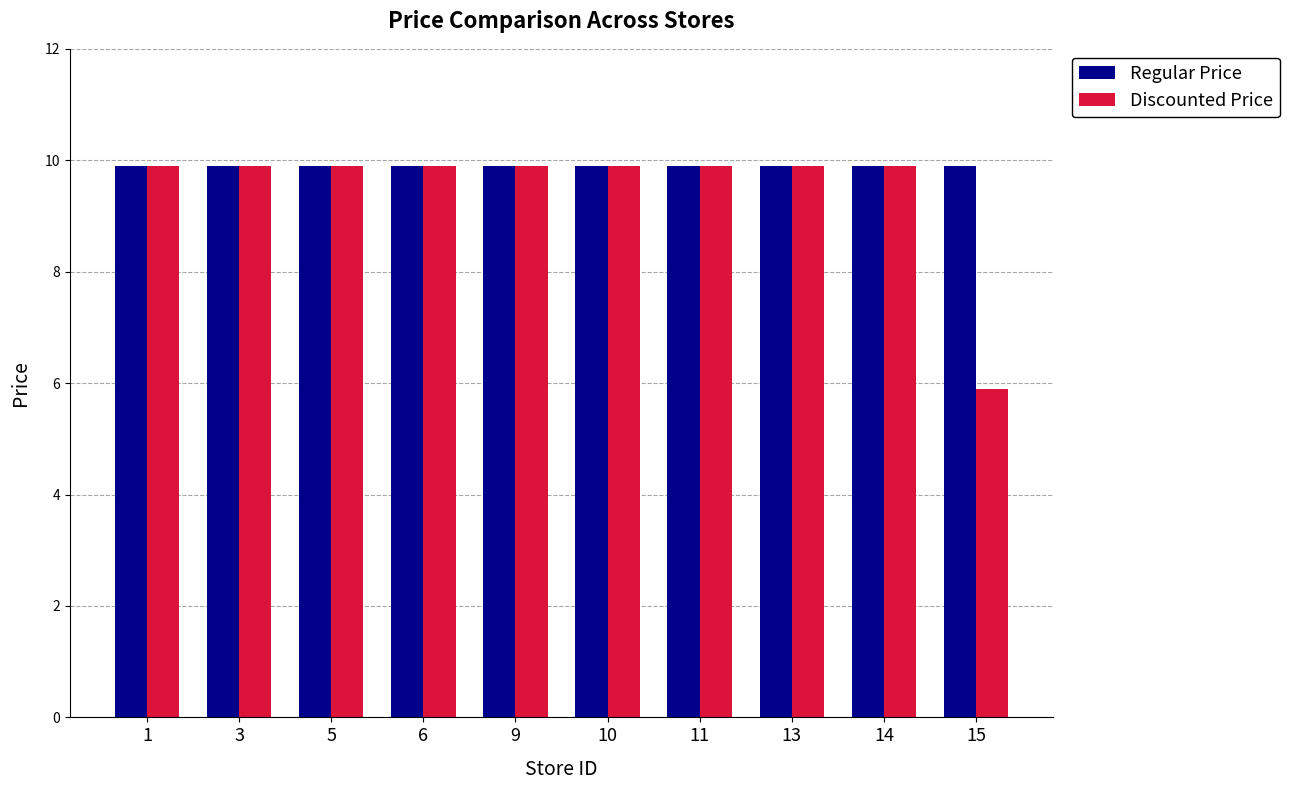

Where is Discounted Price nearest to the value 7?

15